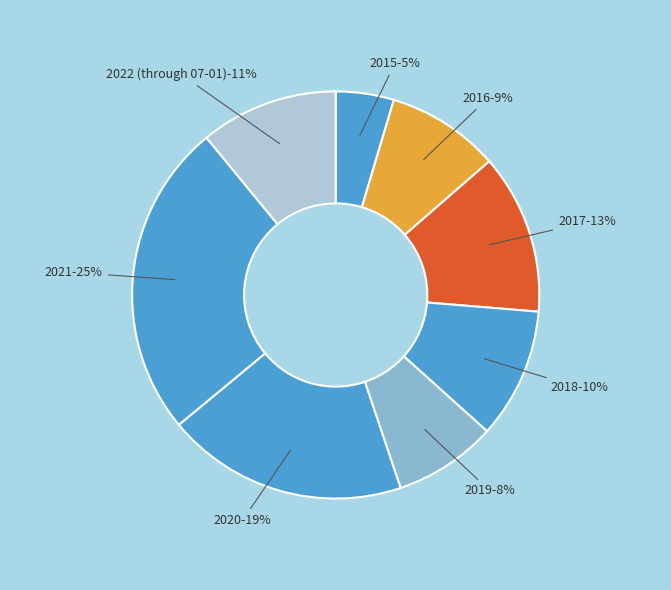

What portion of the pie excludes 2016?

91.0%